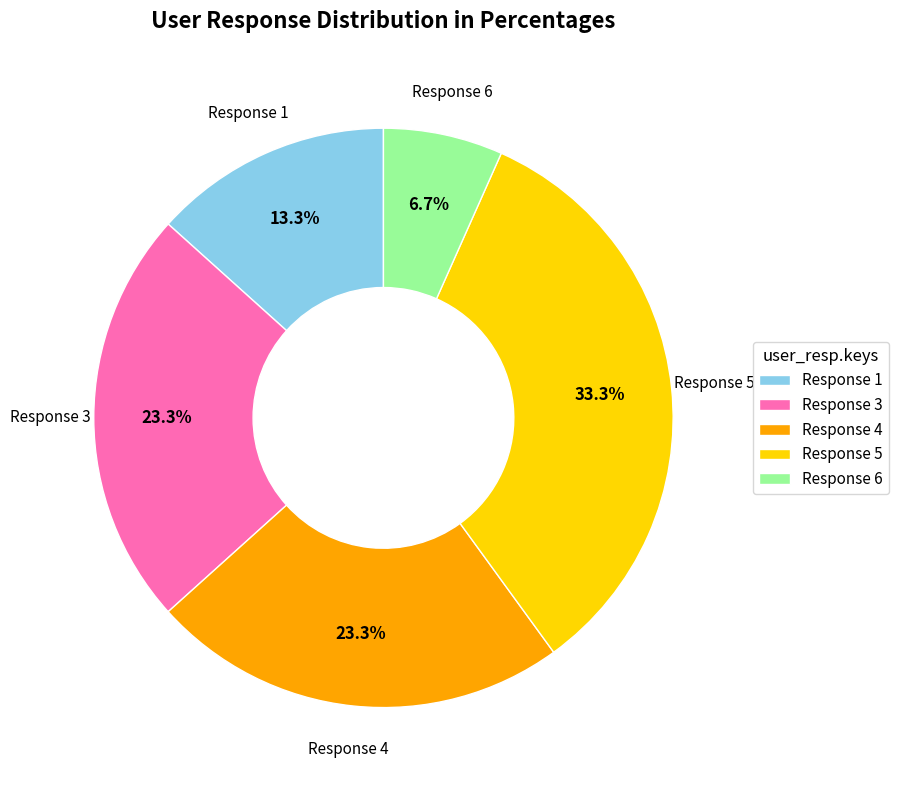

Does any single category account for the majority?

No